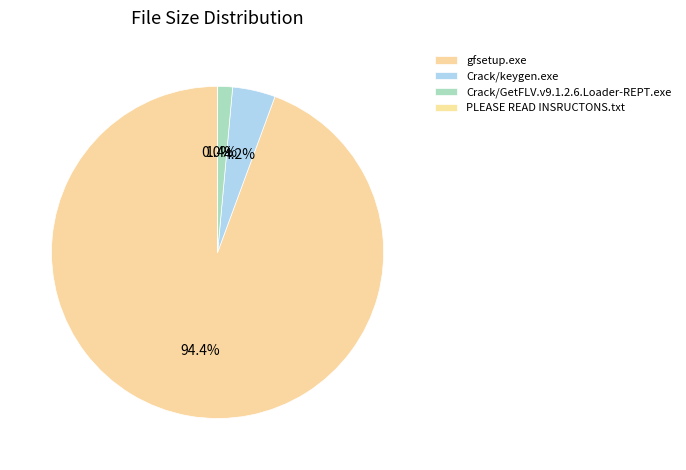

Is it true that PLEASE READ INSRUCTONS.txt is 12% of the pie?

False